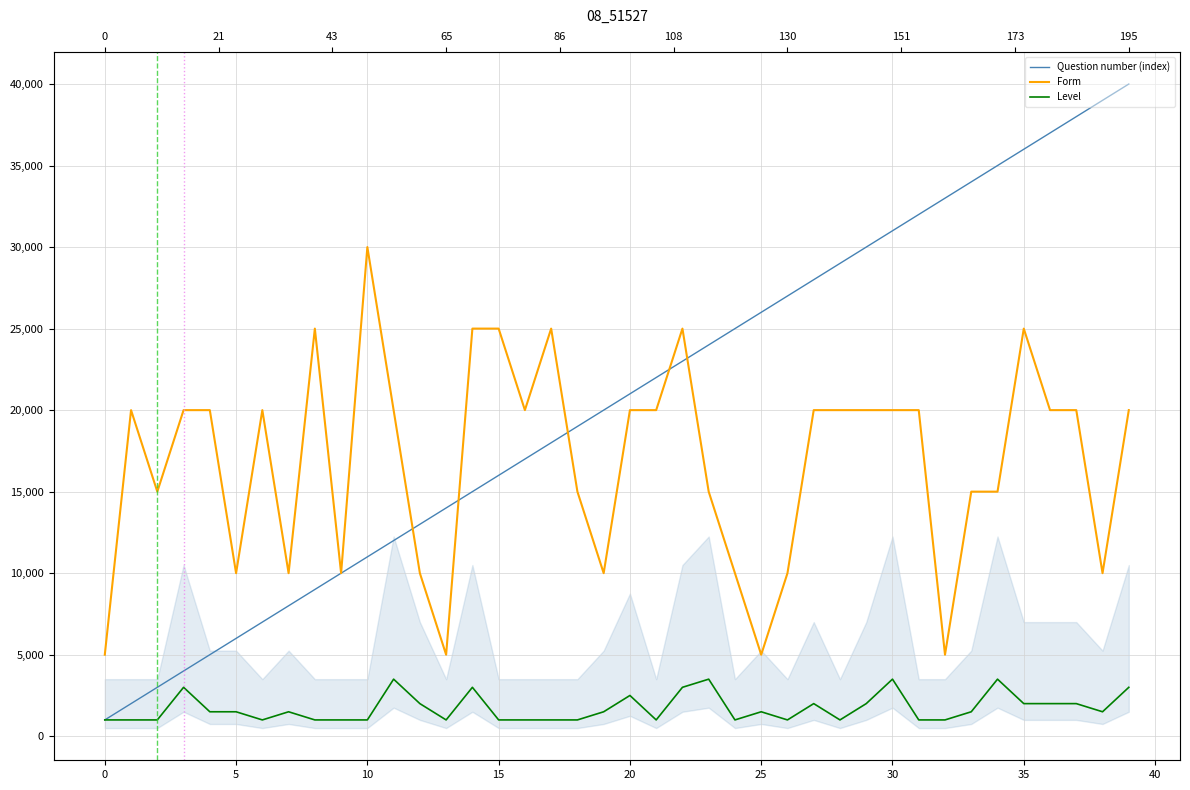

What is the label of the 29th point from the left?

28